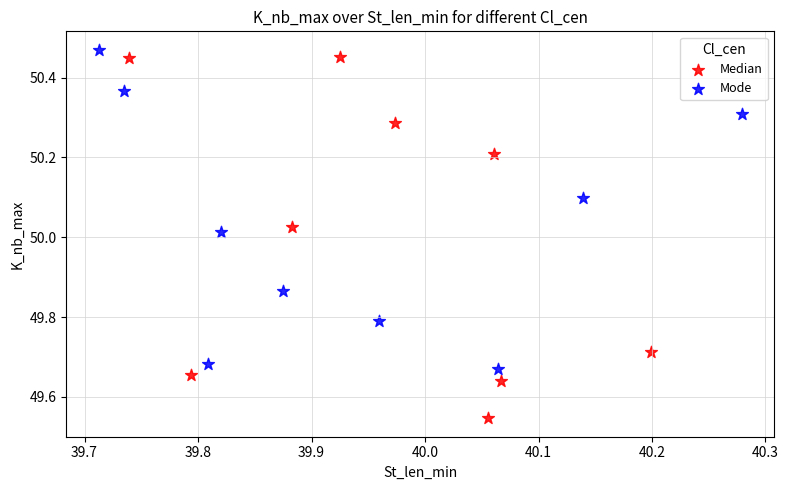

Which series has the largest Y range (max minus min)?

Median